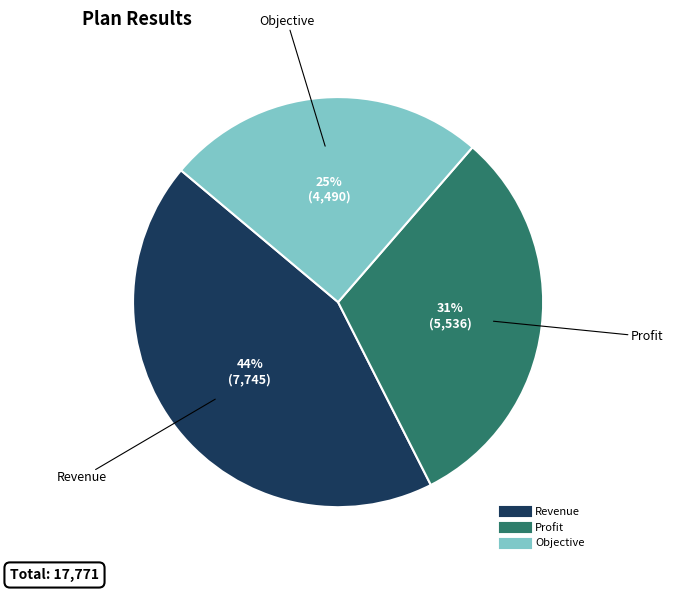

The Profit slice represents 31% of the pie. True or false?

True